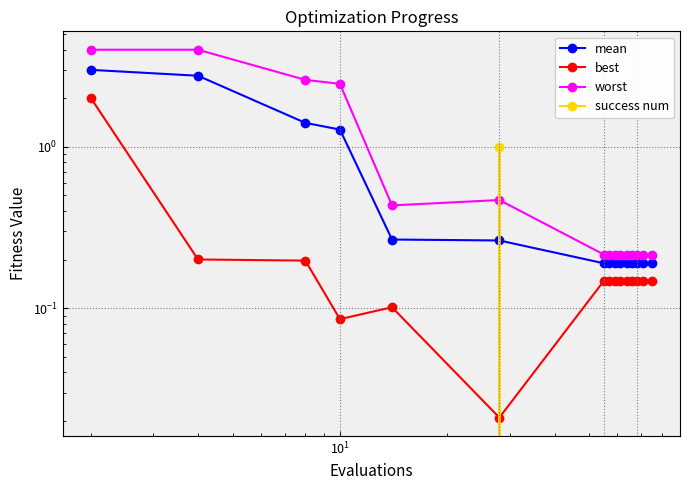

Does the chart have visible grid lines?

Yes